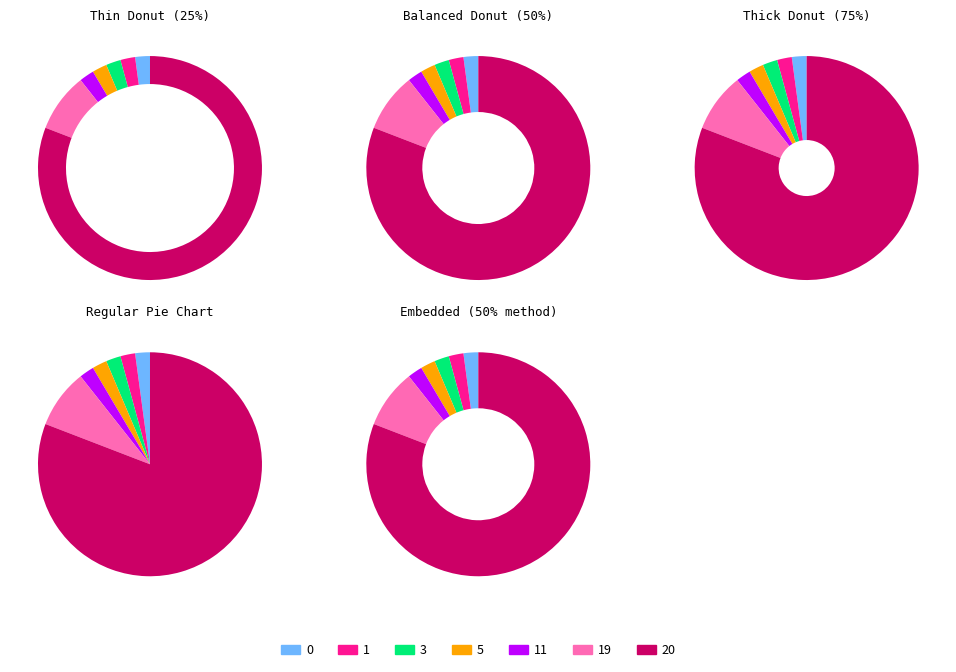

To the nearest percent, what is the combined percentage of 1 and 5?

5%